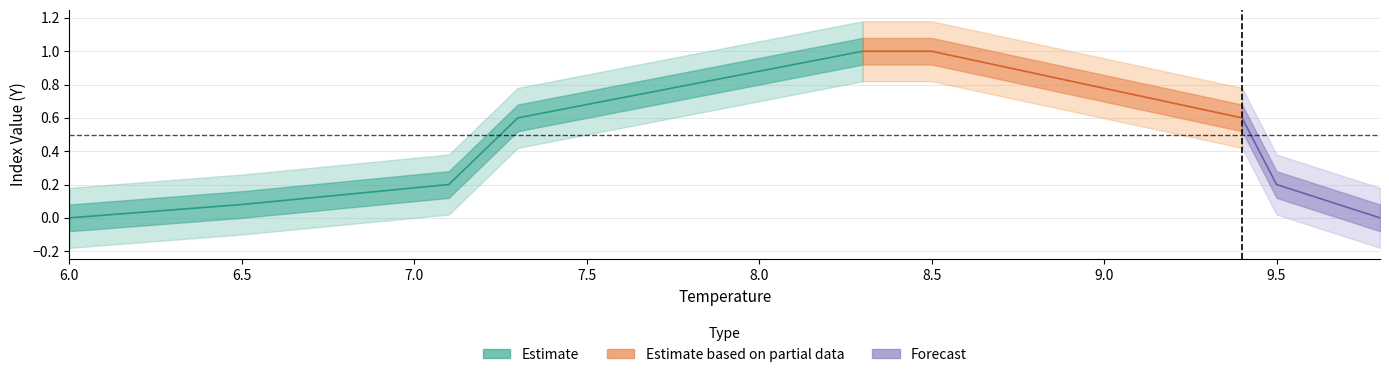

Count the number of categories in the chart.

10